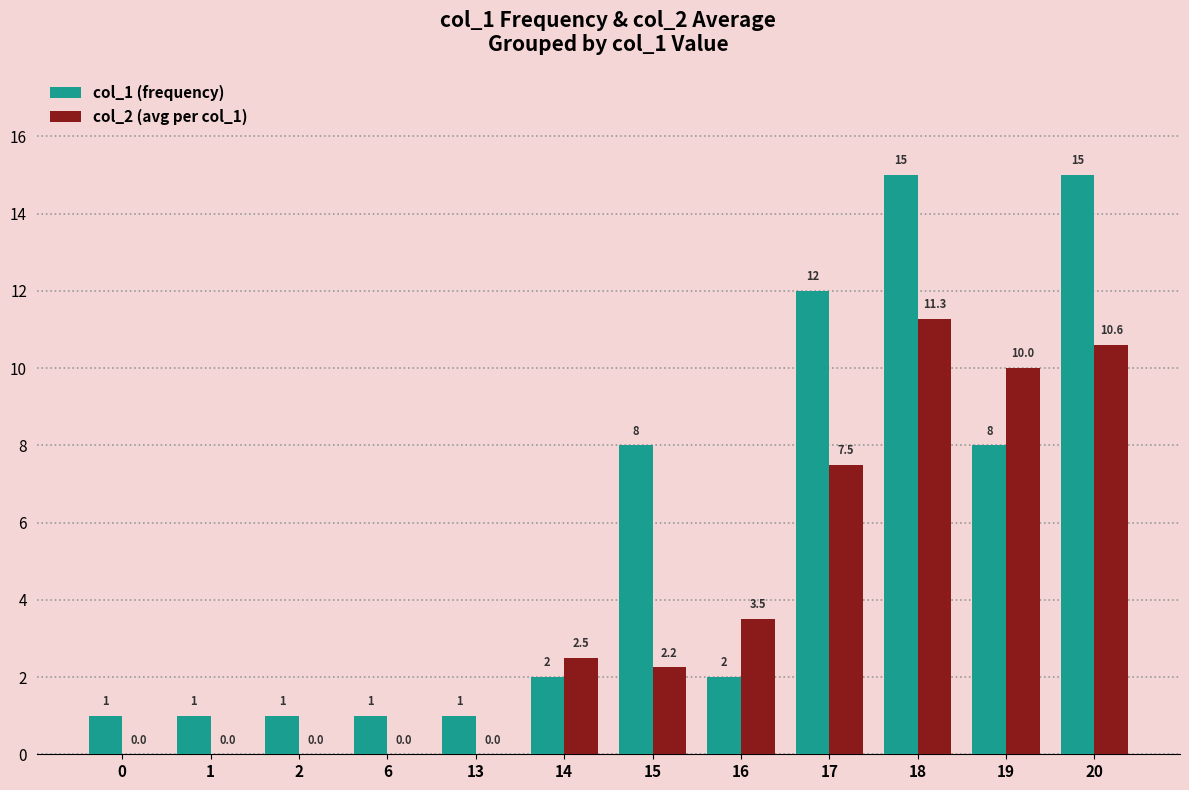

What is the spread (max minus min) of values at 2?

1.0